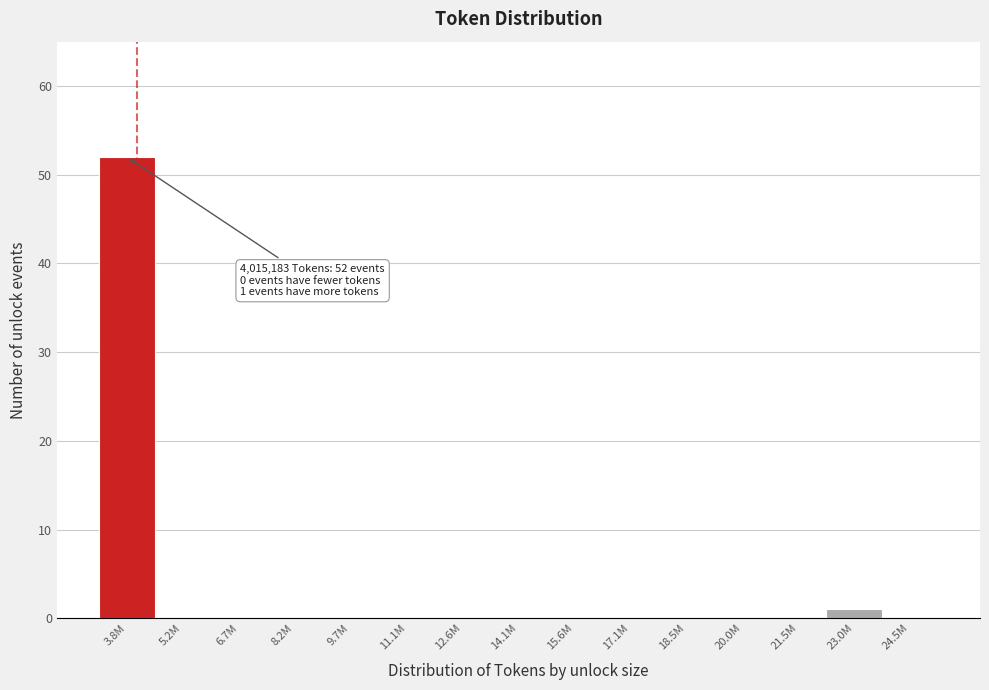

Reading left to right, extract all data points from this chart.

3.8M=52	5.2M=0	6.7M=0	8.2M=0	9.7M=0	11.1M=0	12.6M=0	14.1M=0	15.6M=0	17.1M=0	18.5M=0	20.0M=0	21.5M=0	23.0M=1	24.5M=0